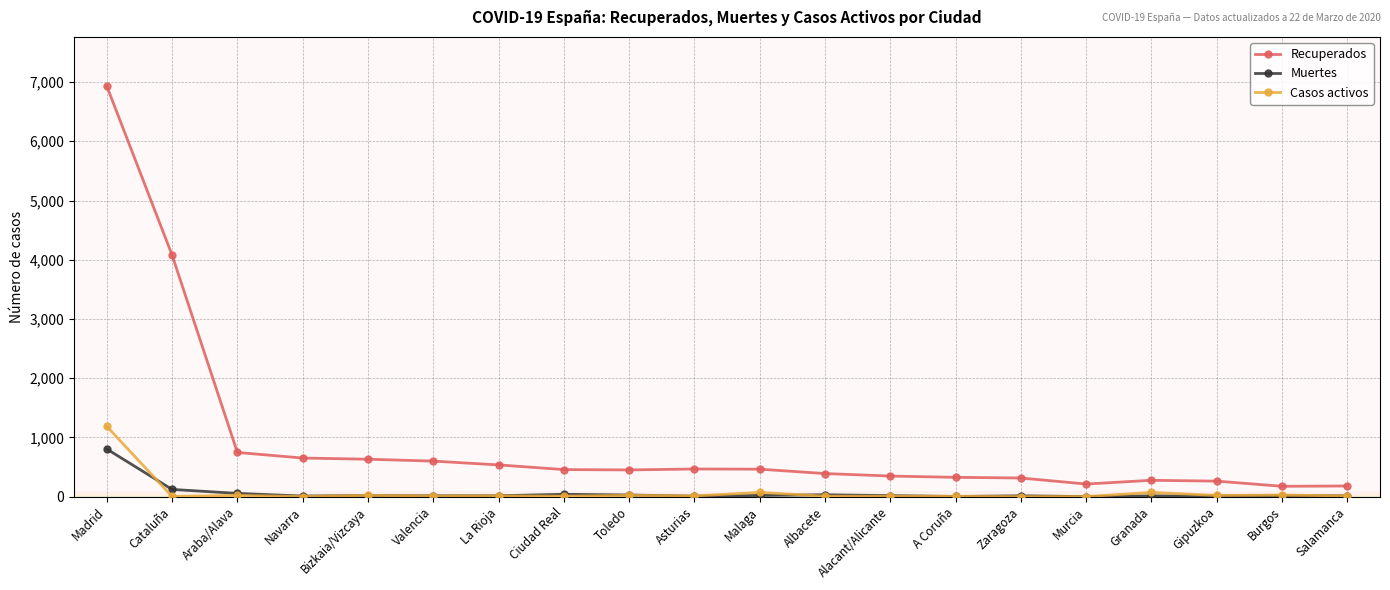

What position from the right is Gipuzkoa?

3